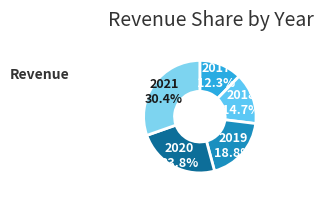

Rank the categories by value from lowest to highest.

2017, 2018, 2019, 2020, 2021